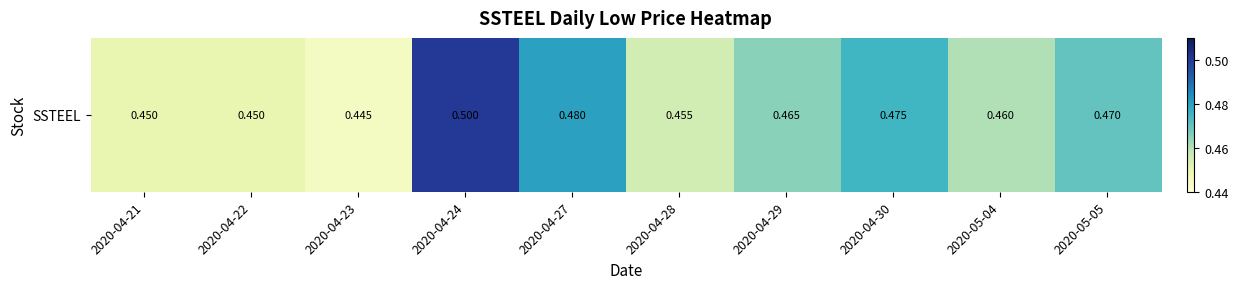

Reading left to right, extract all data points from this chart.

0.5	0.5	0.4	0.5	0.5	0.5	0.5	0.5	0.5	0.5